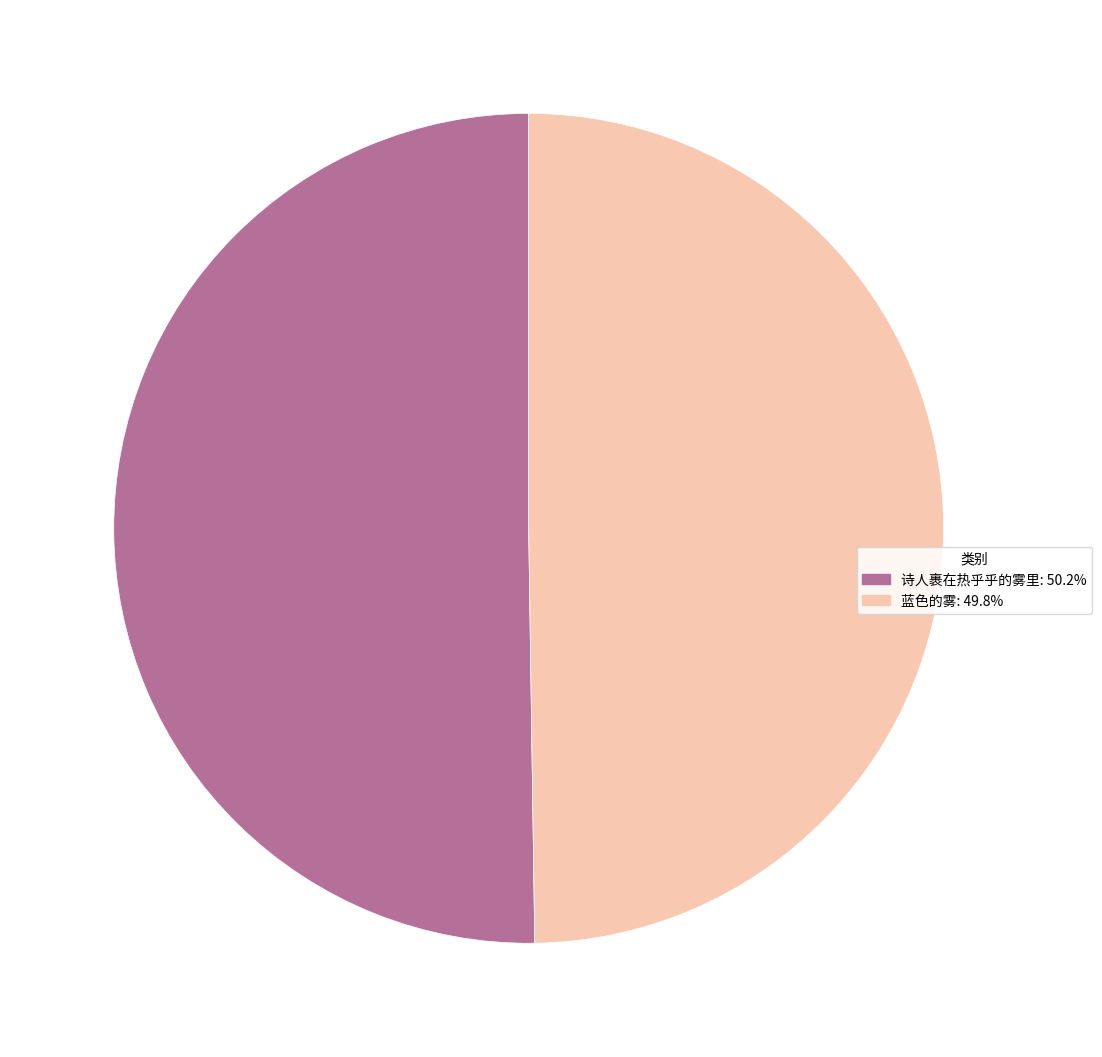

Count the number of slices in the pie.

2